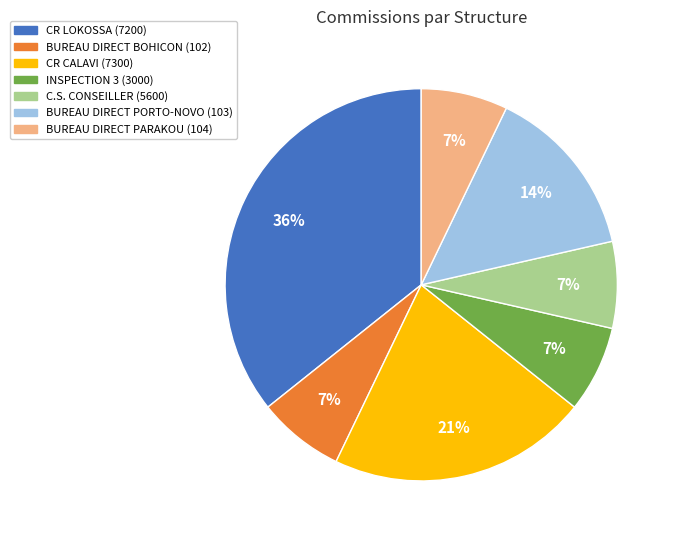

Does any single category account for the majority?

No